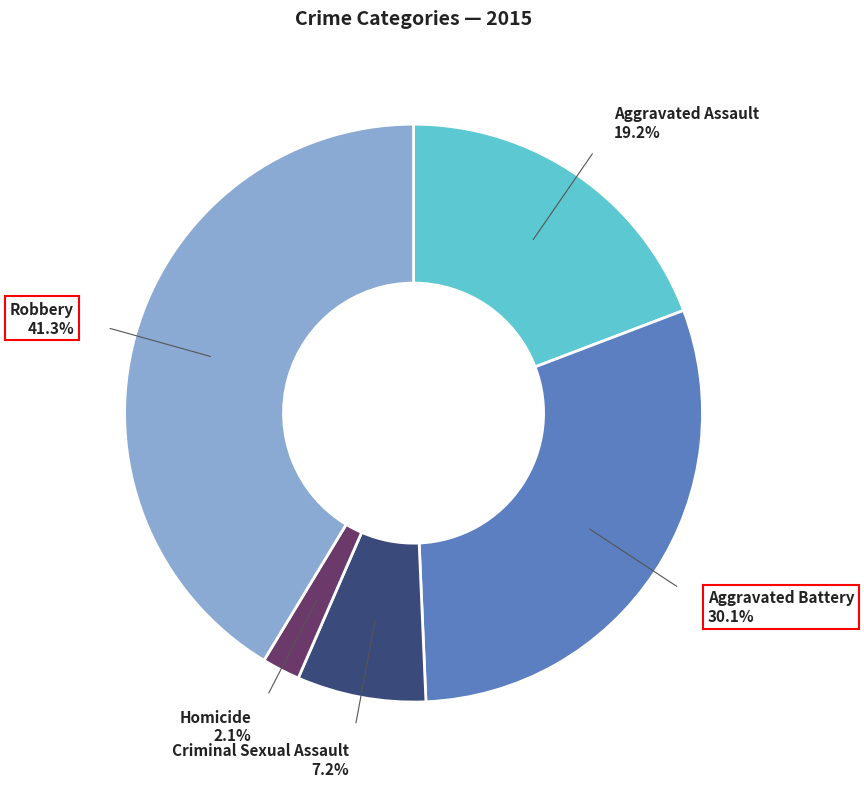

How many segments does this pie chart have?

5